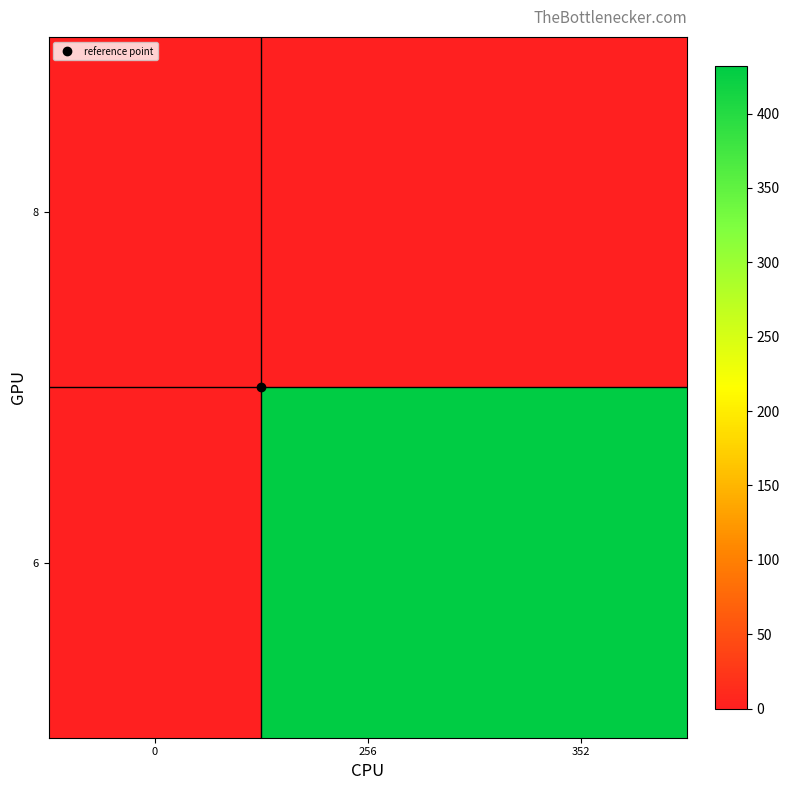

Reading left to right, list all the values displayed in this chart.

6: 0=0	256=432	352=432
8: 0=0	256=0	352=0